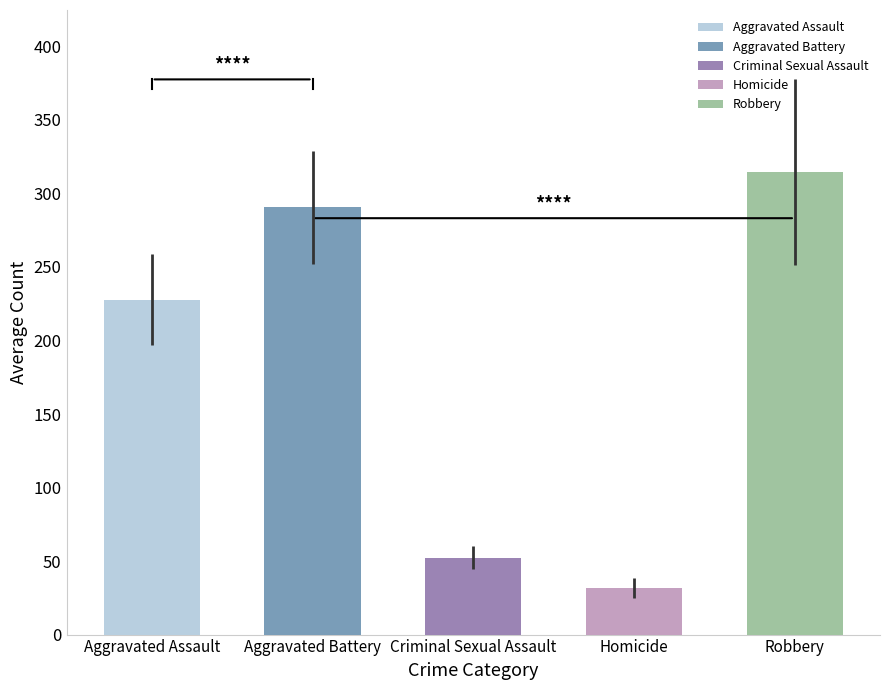

The value of Aggravated Assault at 2020 is 378. True or false?

False